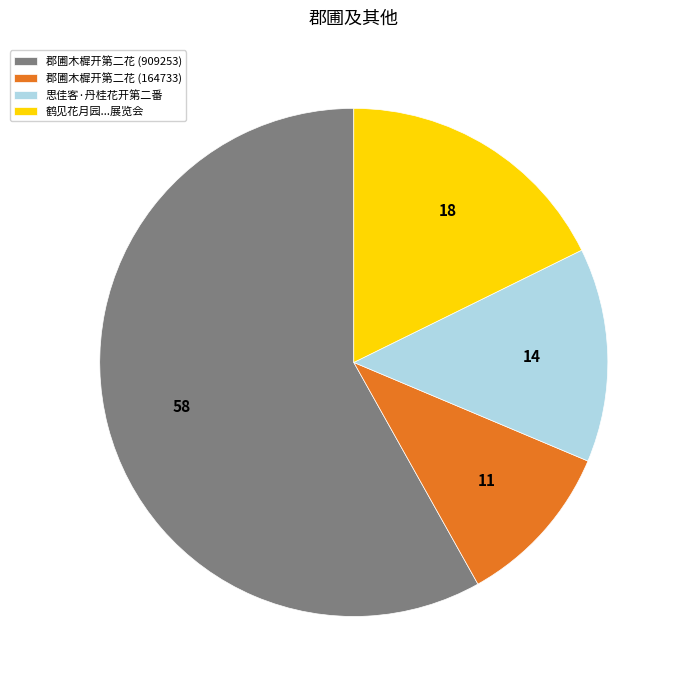

The 郡圃木樨开第二花 (909253) slice represents 58% of the pie. True or false?

True